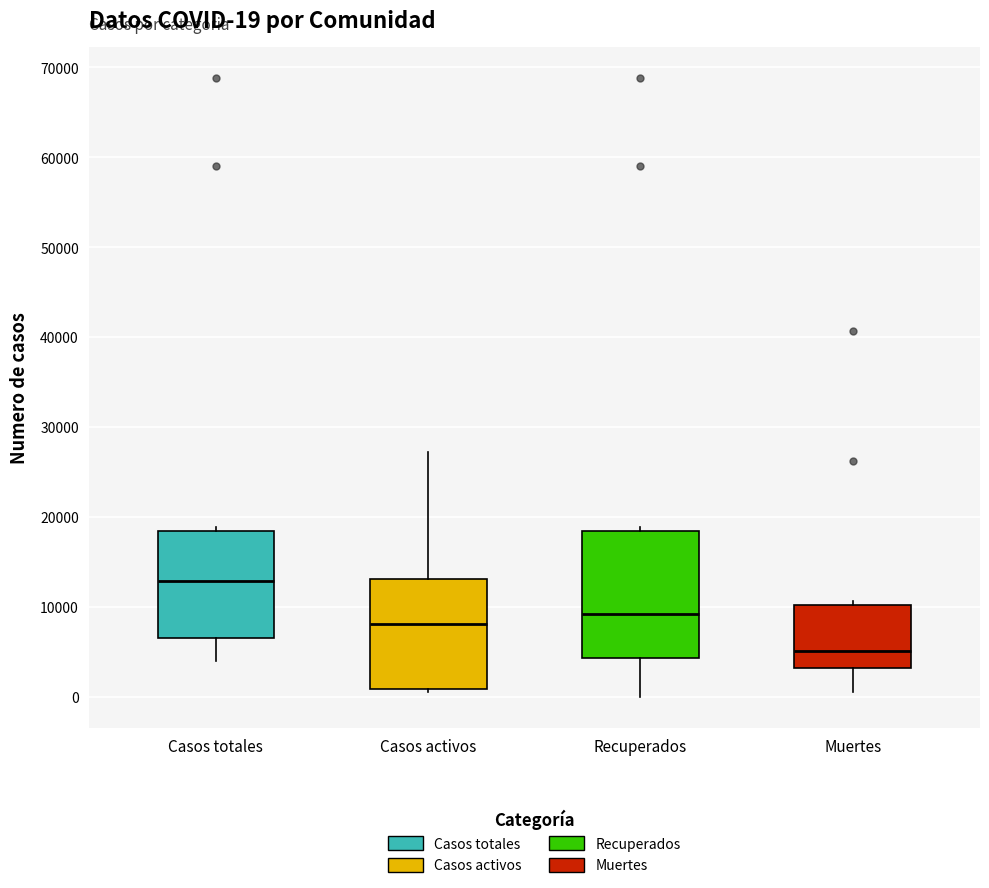

Which box has the lowest median line?

Muertes